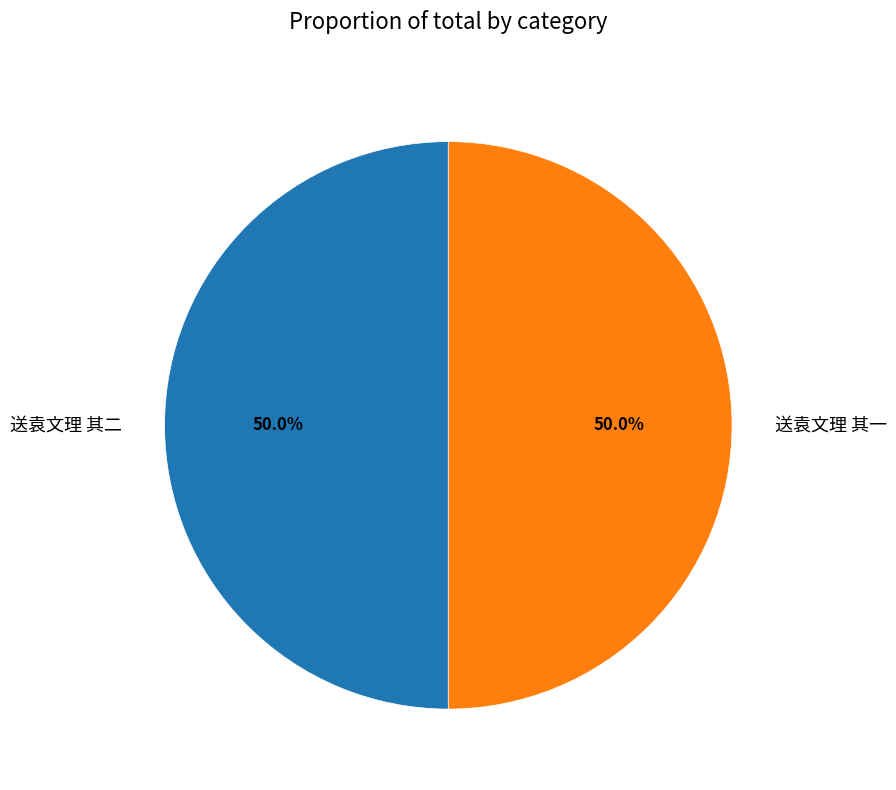

Combined, what portion of the pie is 送袁文理 其一 and 送袁文理 其二?

100.0%